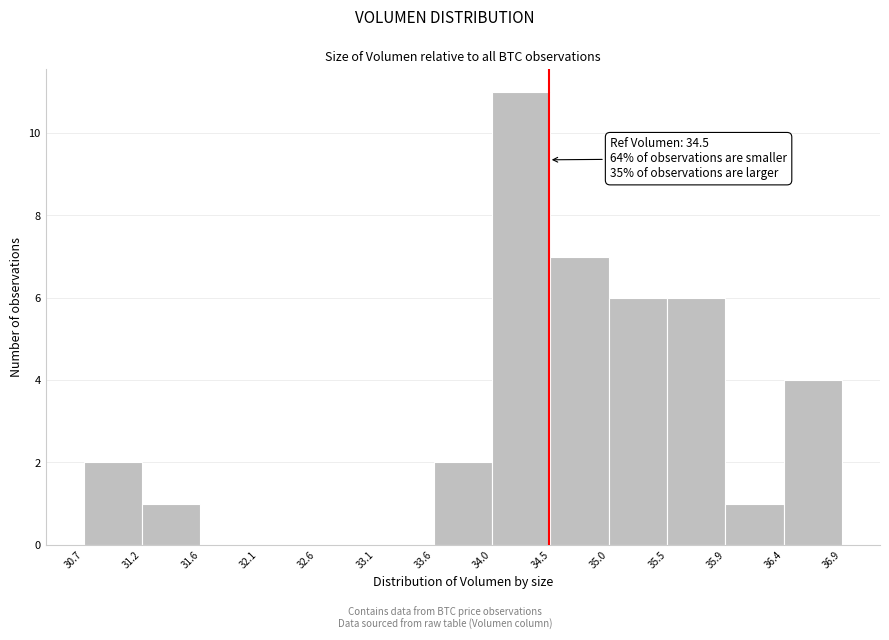

Which range on the x-axis has the tallest bar?

34.0 to 34.5